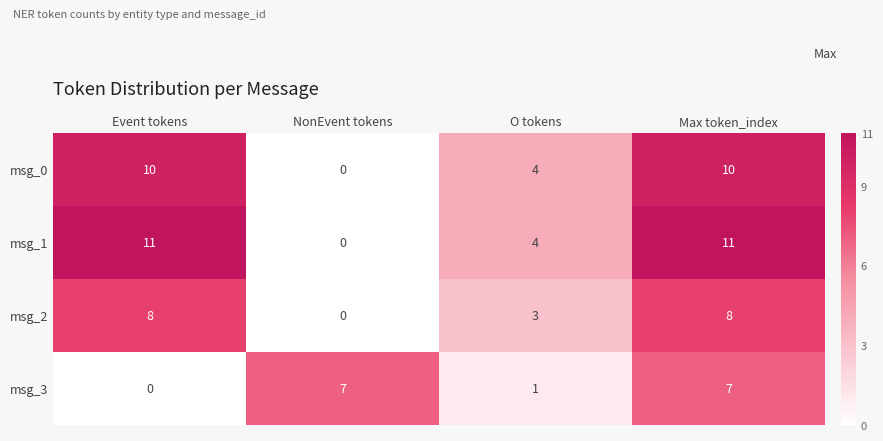

At which label does msg_2 reach its minimum?

NonEvent tokens